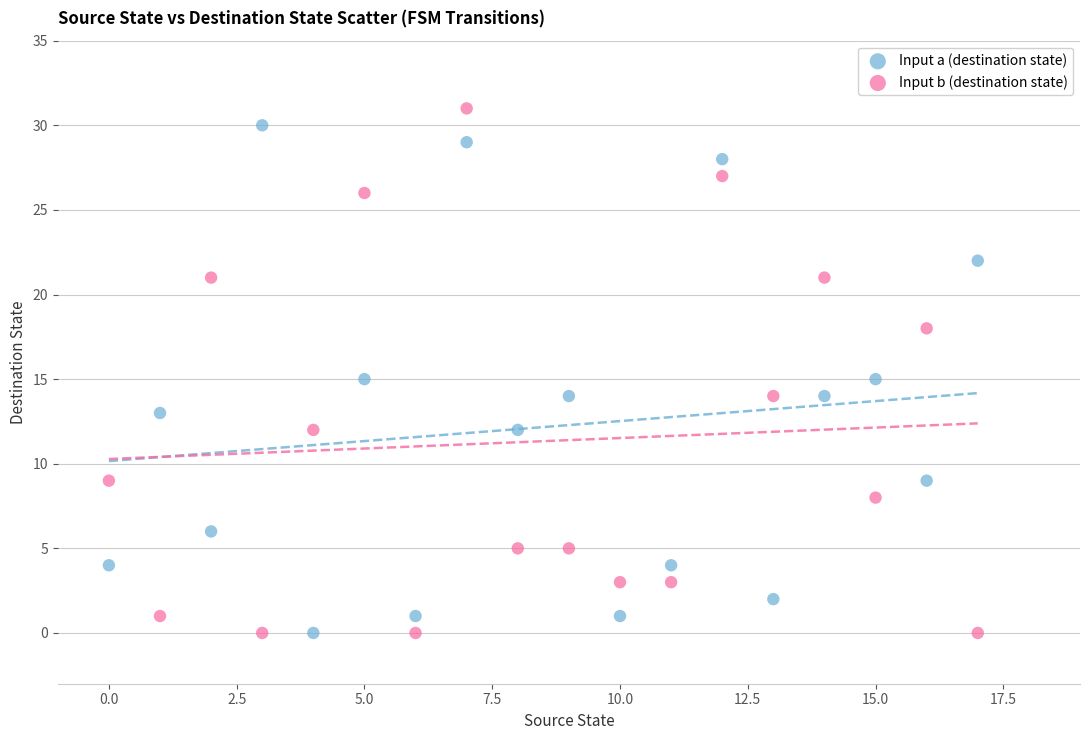

Across all data points, what is the range of Y values (max minus min)?

31